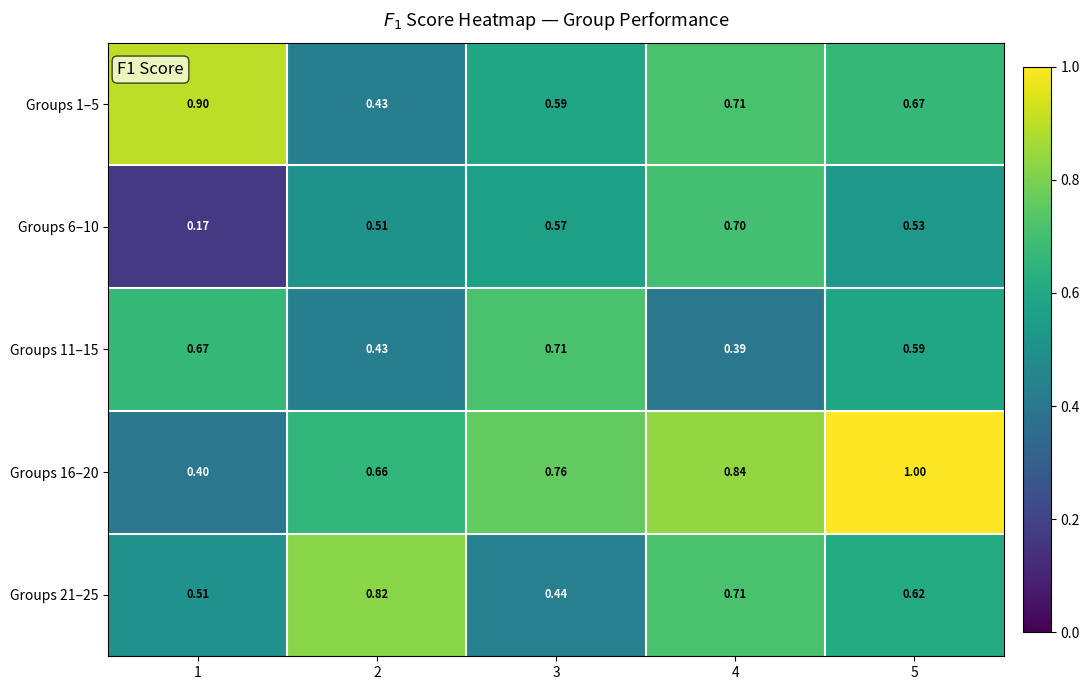

How many distinct data groups are displayed?

5